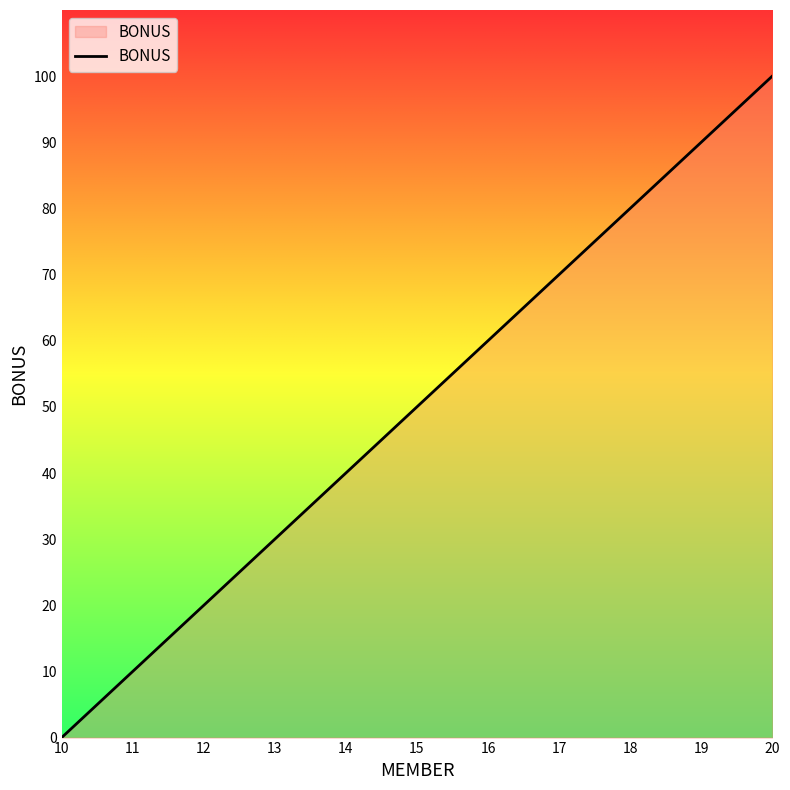

Which label corresponds to the smallest value in the chart?

10